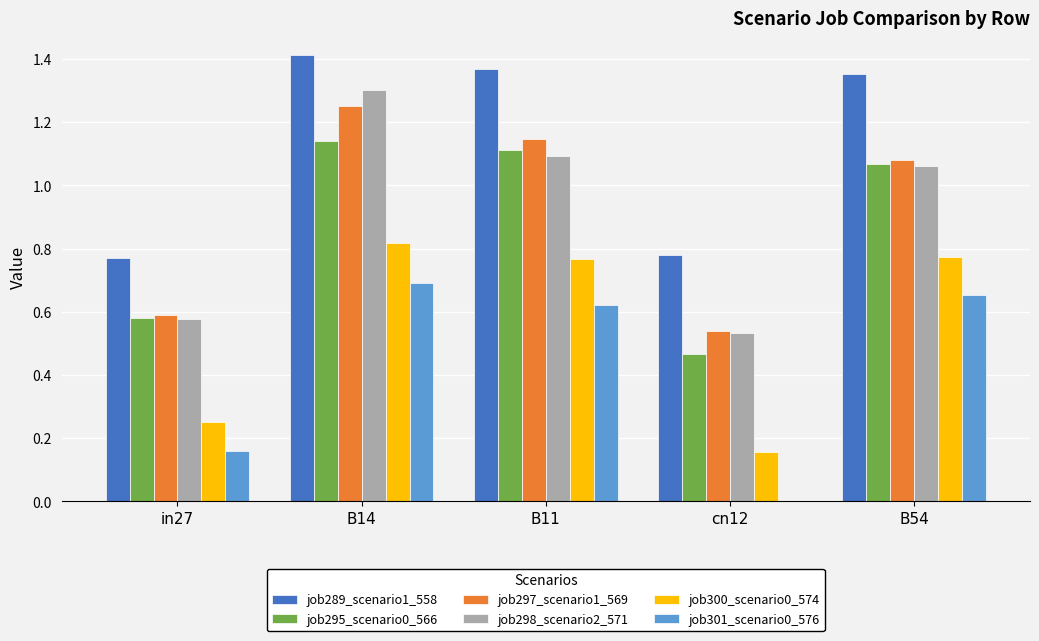

Count the job289_scenario1_558 values in the range 0 to 1.

2